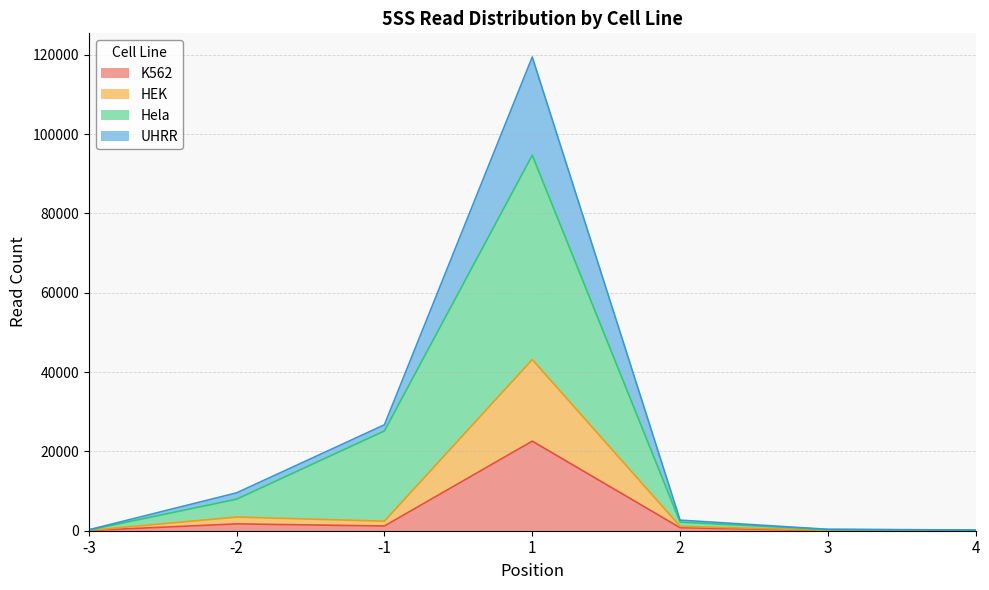

In Hela, how many points are higher than both neighbors (excluding endpoints)?

1